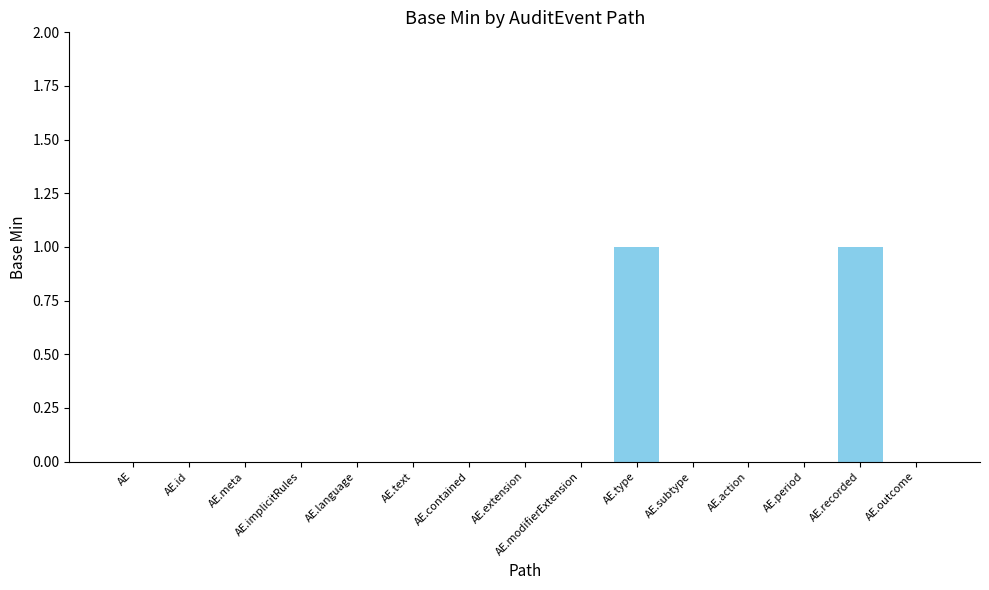

Is it true that the value at AE.modifierExtension is 0?

True